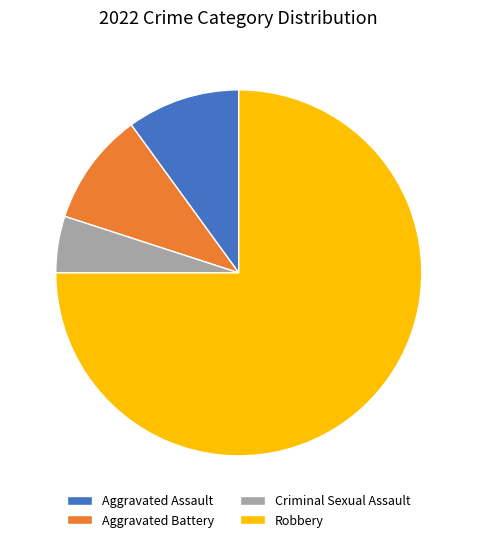

Is it true that Robbery is 84% of the pie?

False